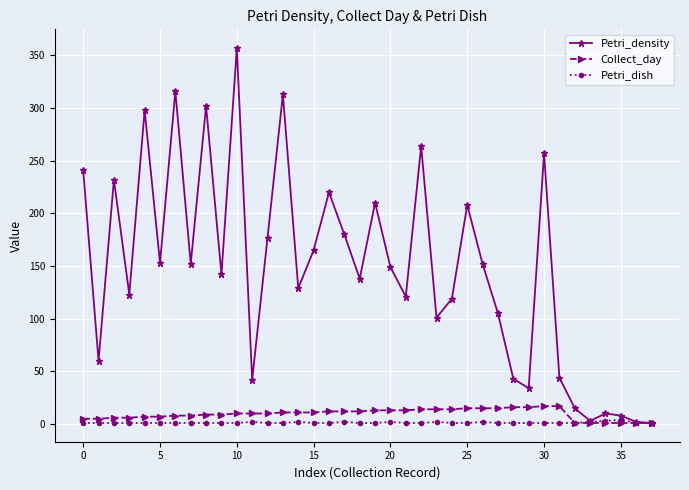

How many categories are shown in the chart?

38